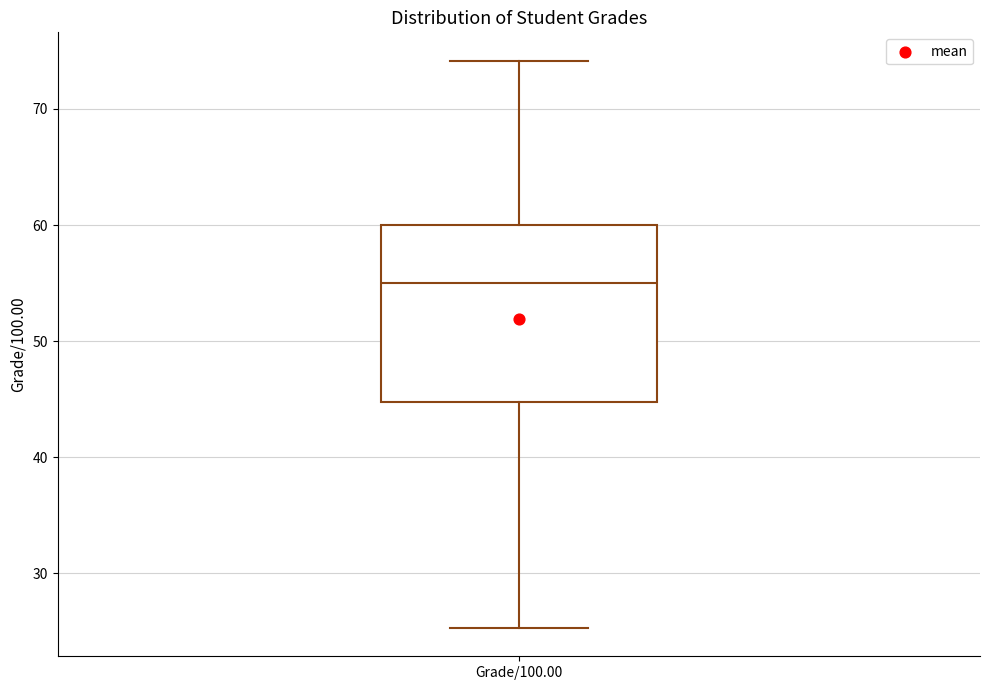

Where does the lower whisker of the box for Grade/100.00 end on the y-axis? The values are not printed on the chart, so give them approximately, as read against the axis.

25